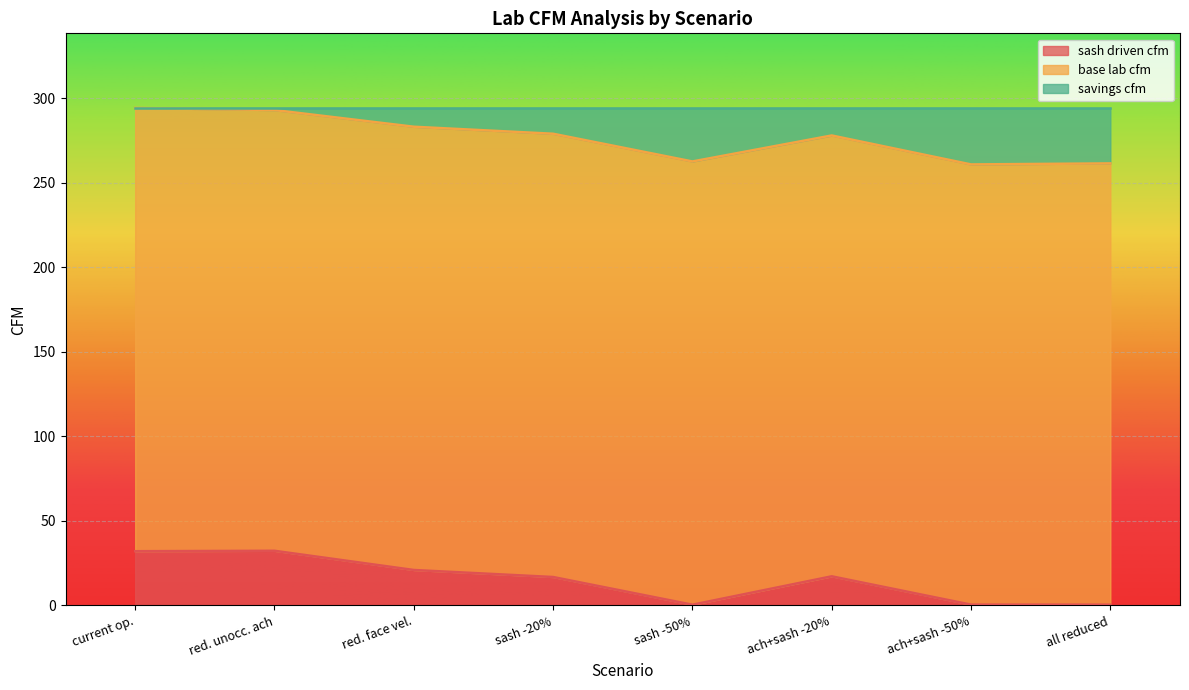

What is the total value across all series at red. face vel.?

294.2